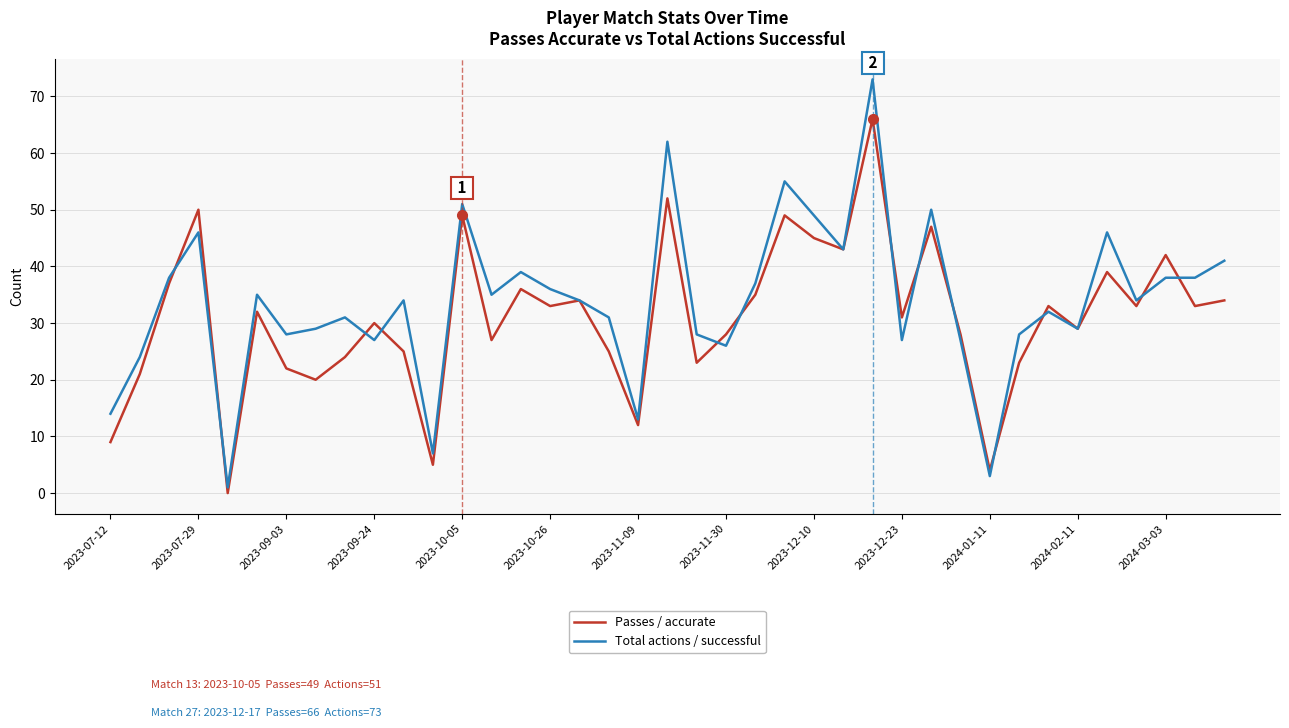

Rank the series by their maximum value, from lowest to highest.

Passes / accurate, Total actions / successful